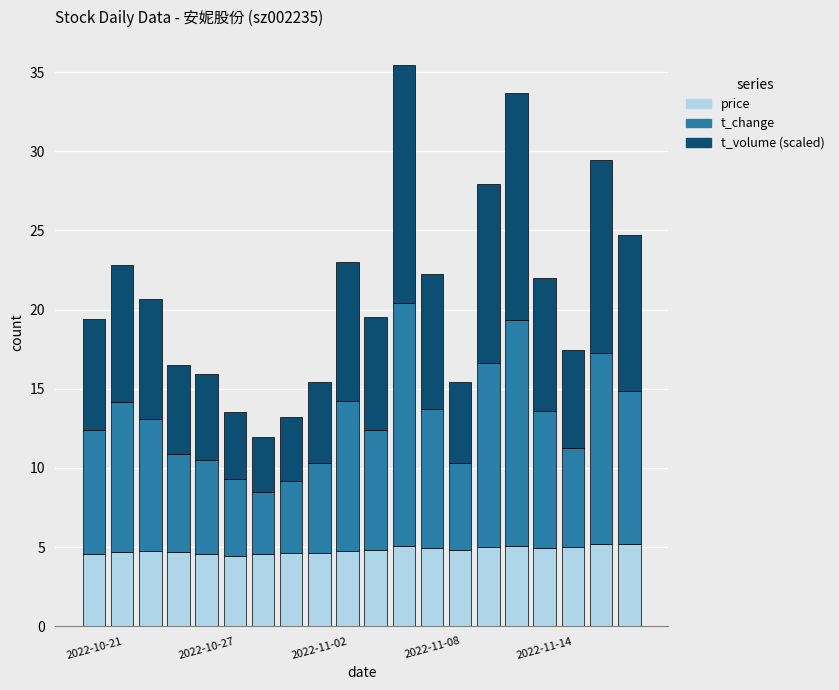

What is the lowest value of the price series?

4.5